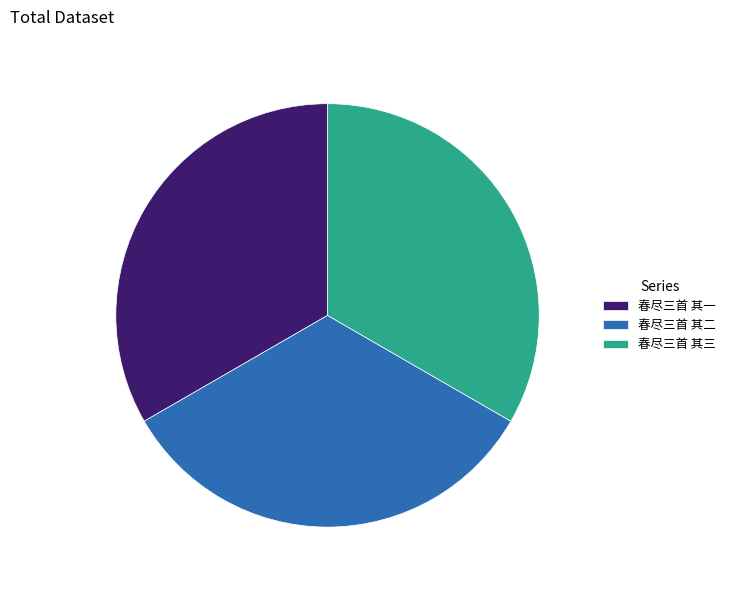

Count the number of slices in the pie.

3